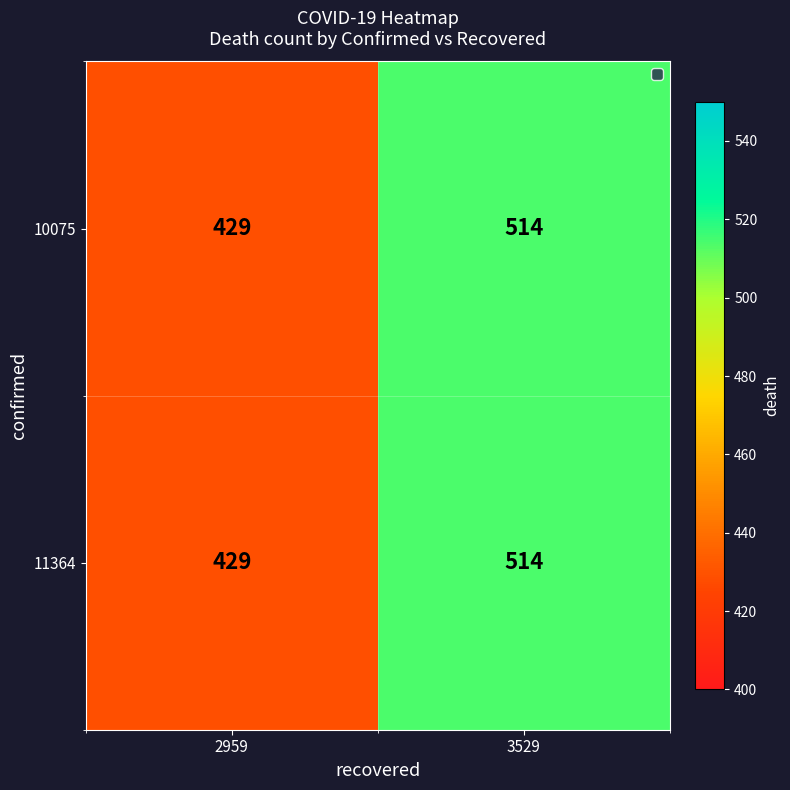

What is the difference between the maximum and minimum values in the 11364 series?

85